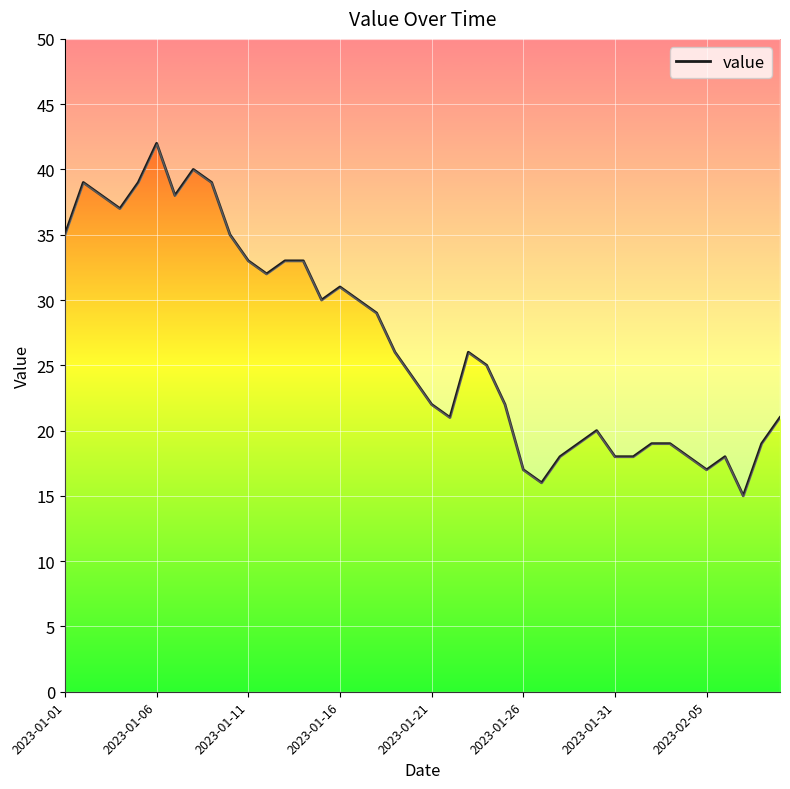

What is the value of the 35th point from the left?

18